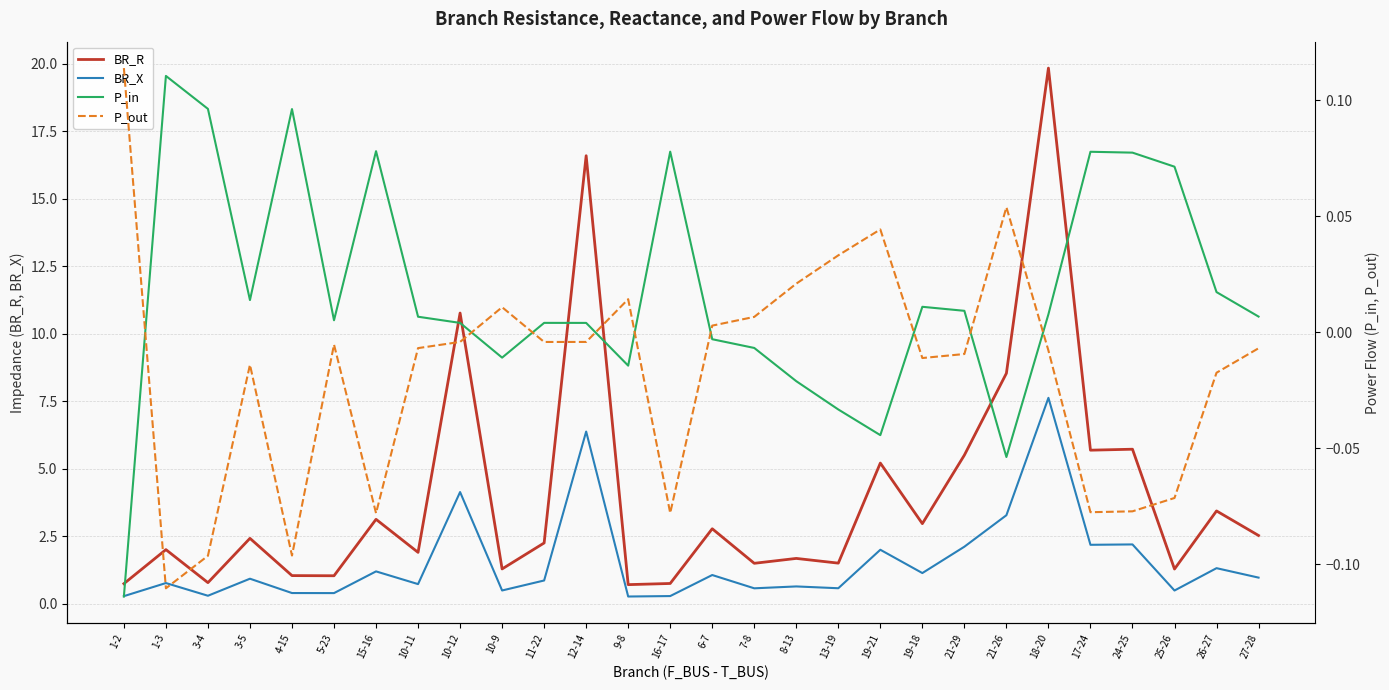

True or false: BR_X has more than 1 interior local peaks.

True